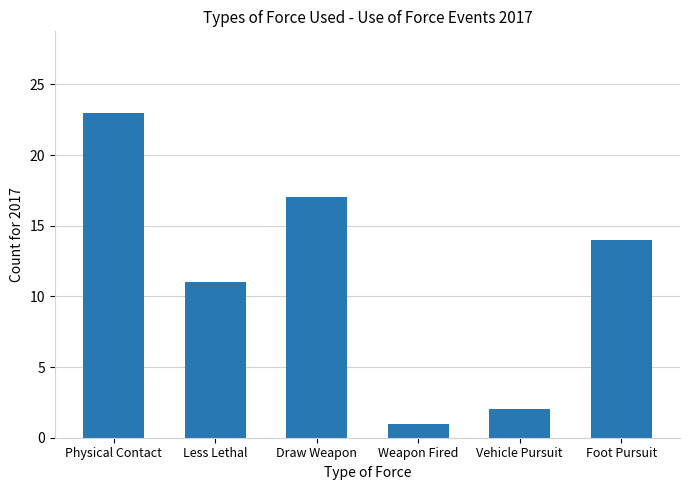

What is the change in value from Less Lethal to Draw Weapon?

+6